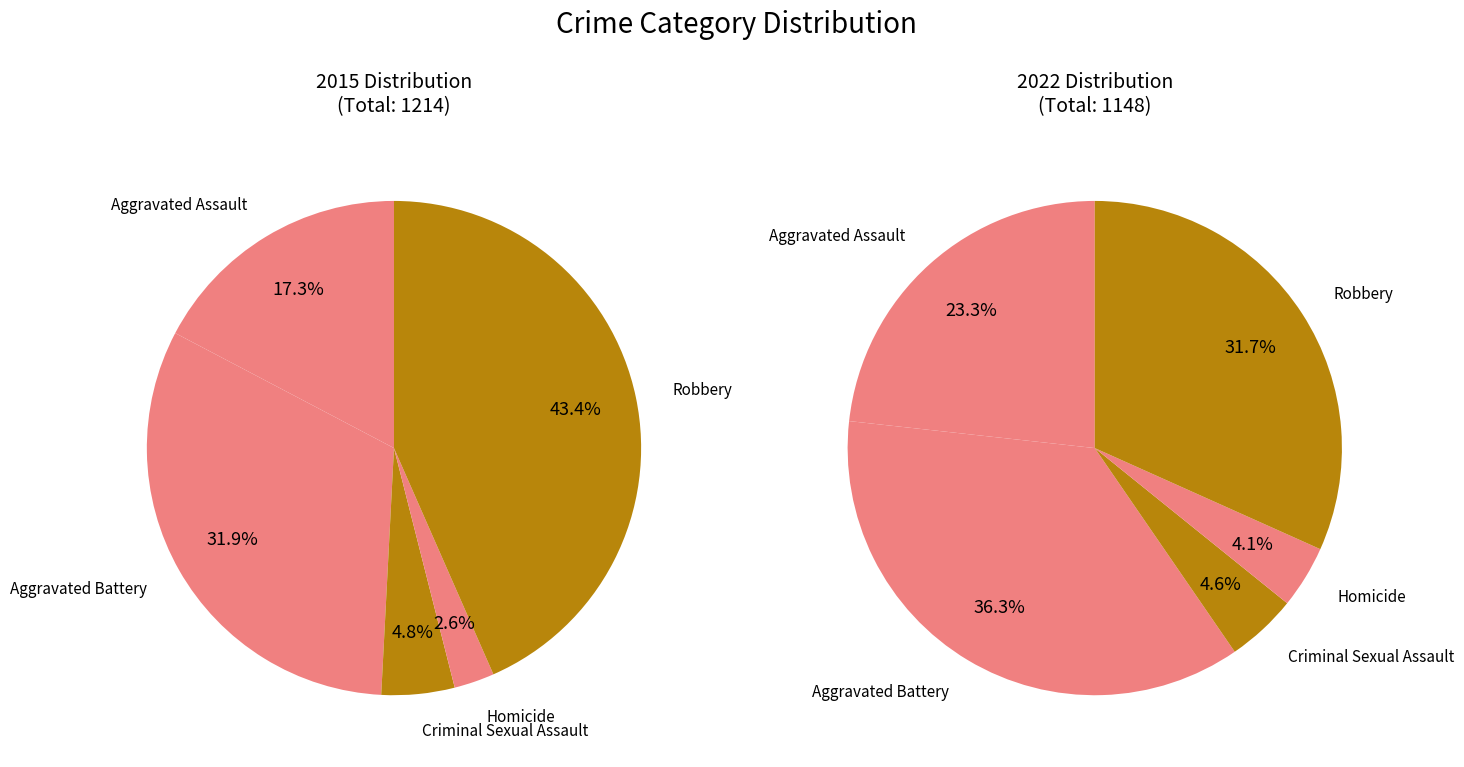

At Aggravated Assault, list the series in order from smallest to largest.

values_2015, values_2022